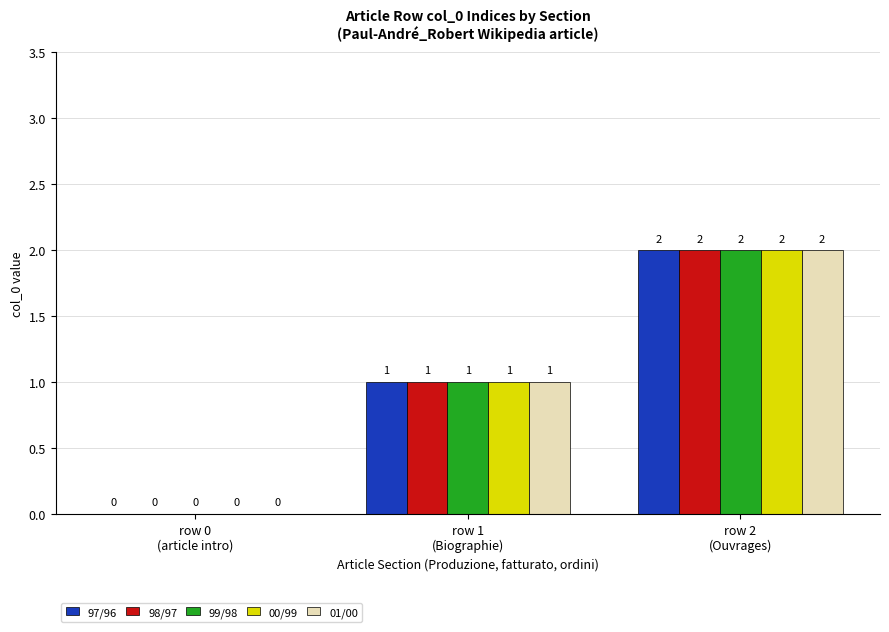

How many groups of bars are there?

3